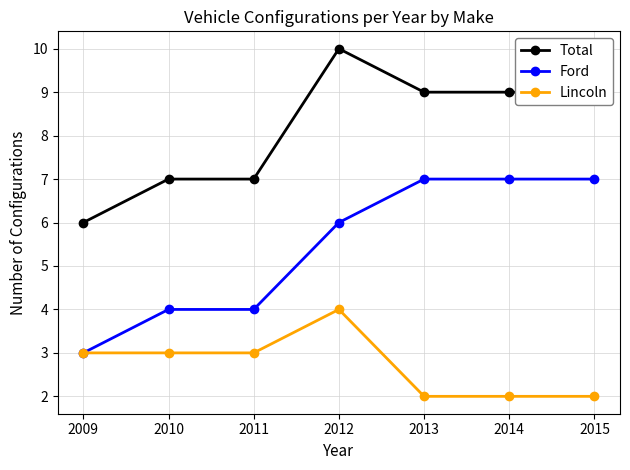

True or false: Total and Lincoln intersect in this chart.

False